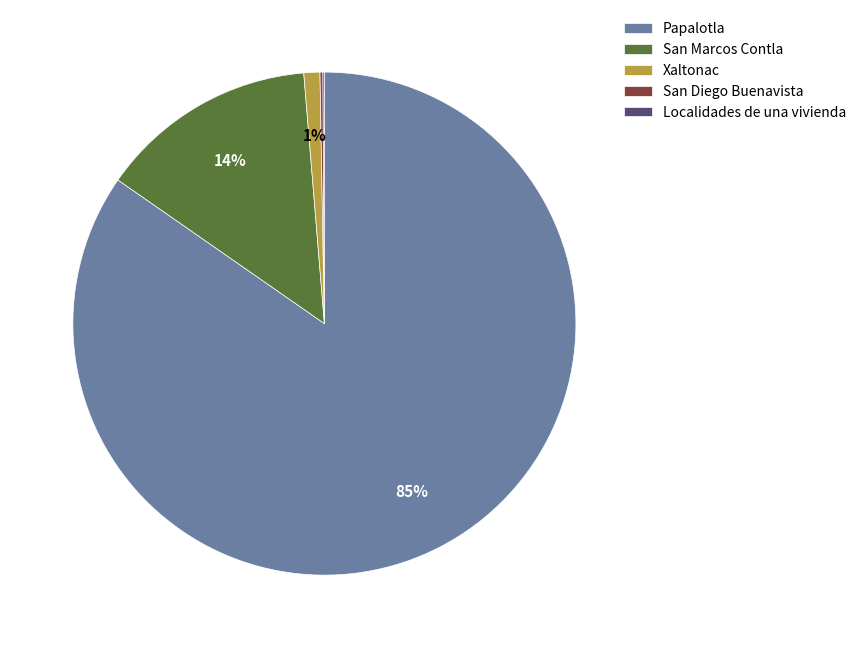

True or false: San Marcos Contla accounts for 27% of the total.

False